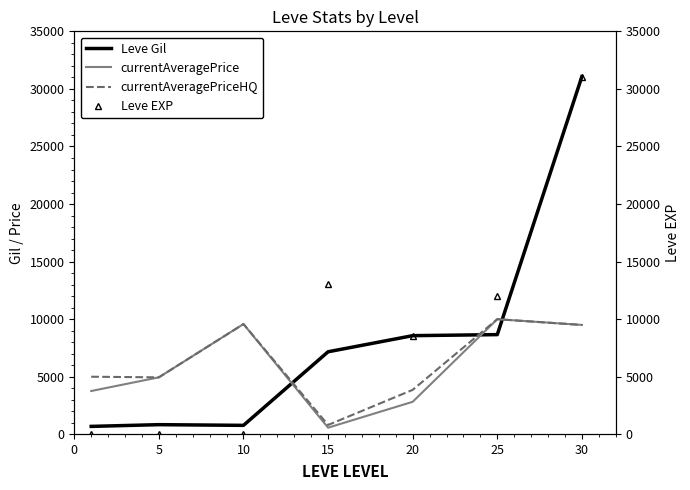

How many intersections are there between Leve Gil and Leve EXP?

1